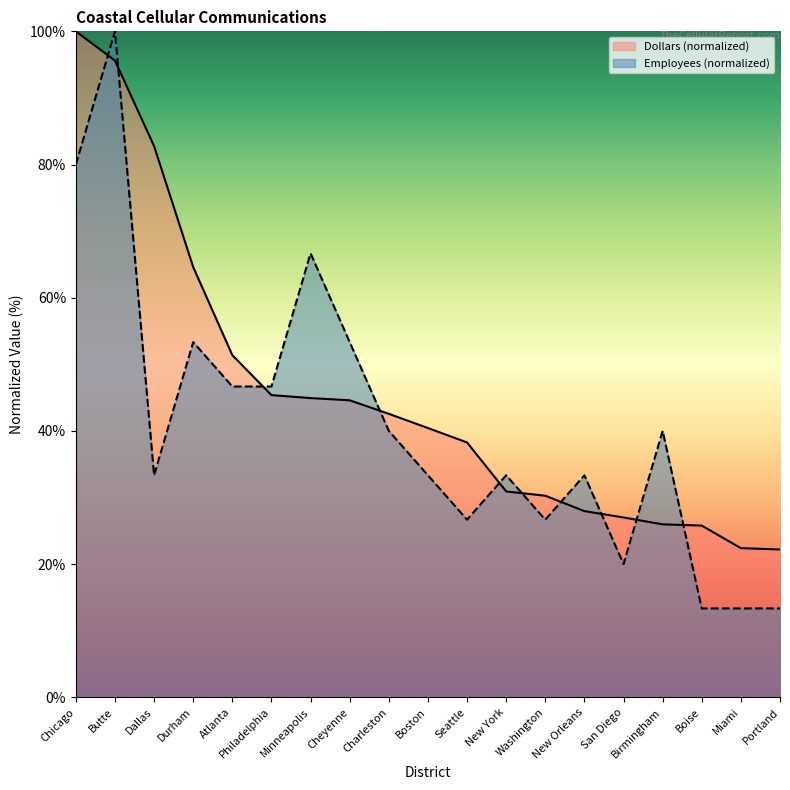

List the series in order of their overall mean, highest first.

Dollars (normalized), Employees (normalized)